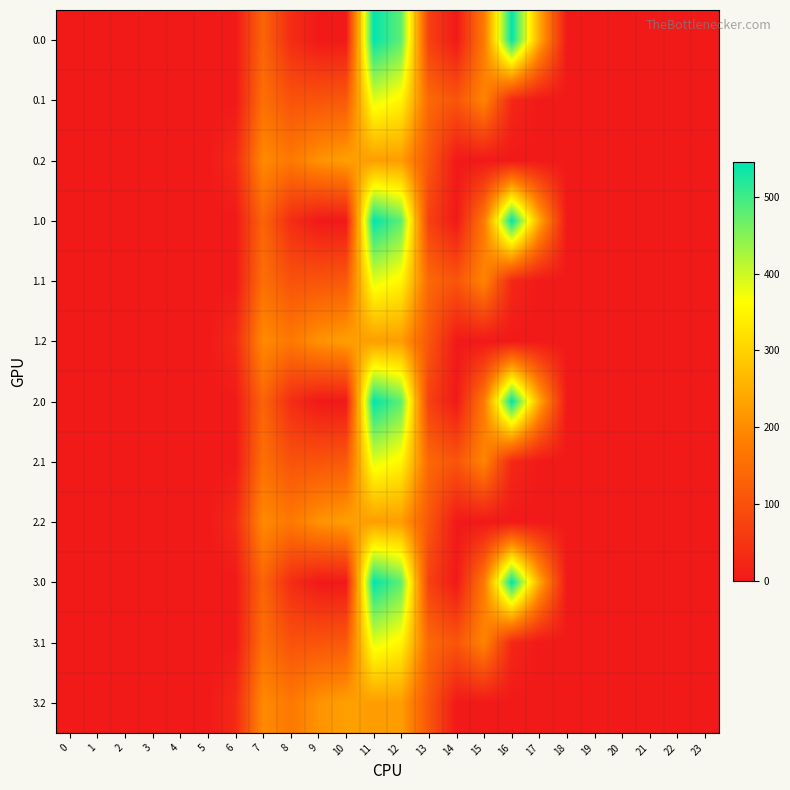

At which category is the sum across all series the highest?

11